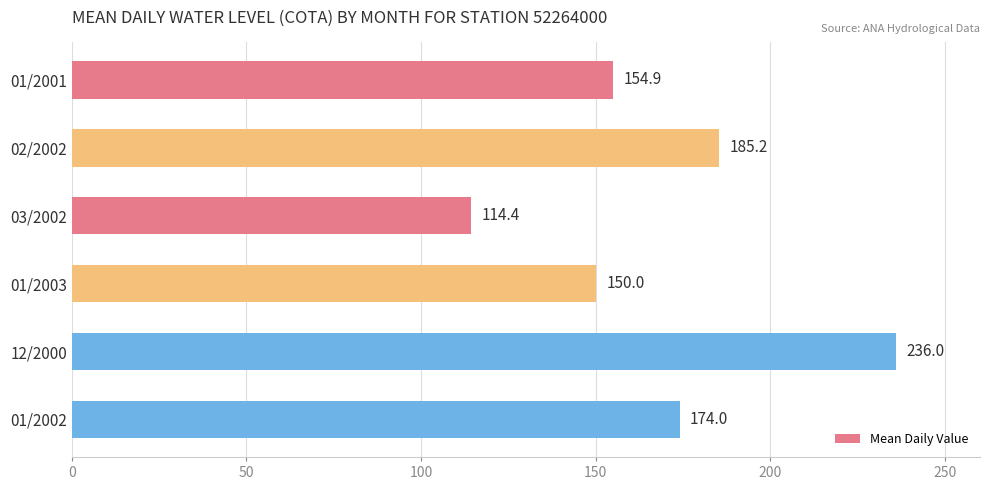

What is the approximate value at 12/2000?

236.0